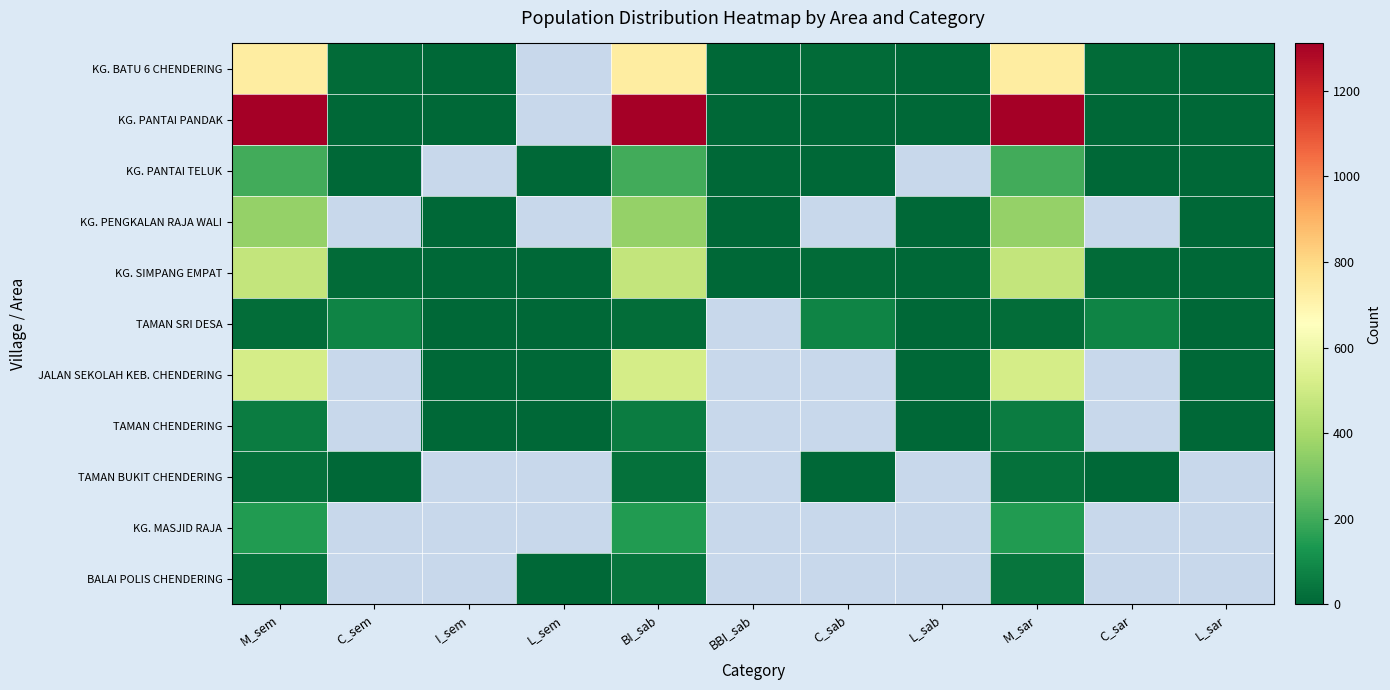

At C_sab, list the series in order from smallest to largest.

KG. PANTAI TELUK, KG. PENGKALAN RAJA WALI, KG. SIMPANG EMPAT, KG. PANTAI PANDAK, KG. BATU 6 CHENDERING, TAMAN SRI DESA, JALAN SEKOLAH KEB. CHENDERING, TAMAN CHENDERING, TAMAN BUKIT CHENDERING, KG. MASJID RAJA, BALAI POLIS CHENDERING